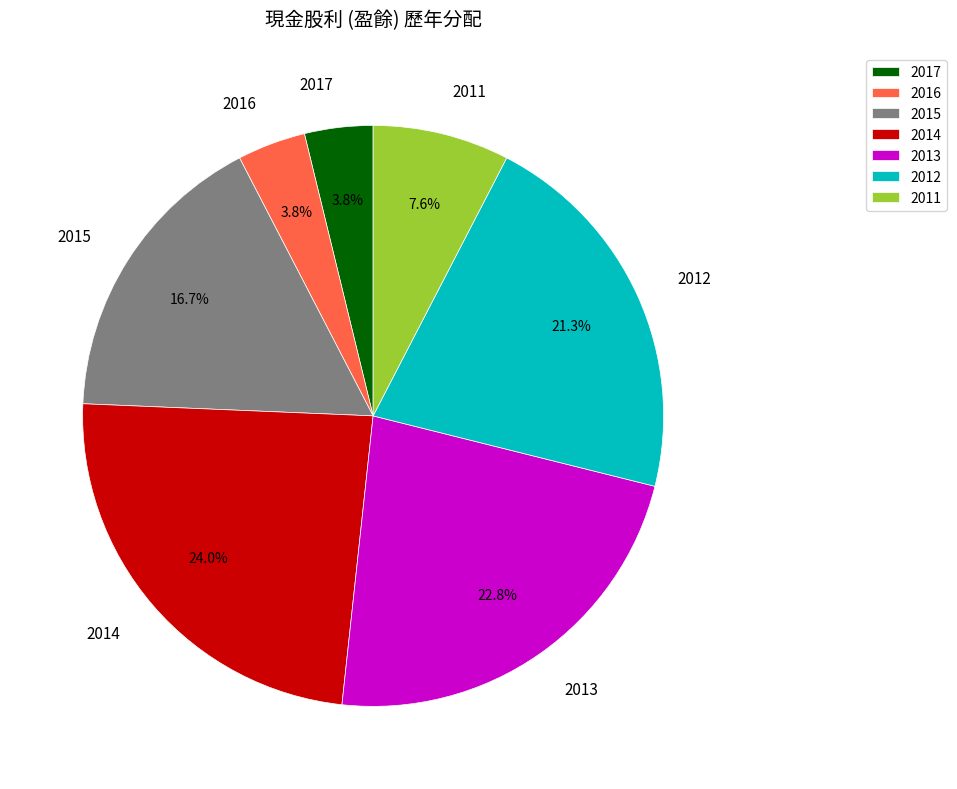

To the nearest percent, what is the combined percentage of 2011 and 2013?

30%